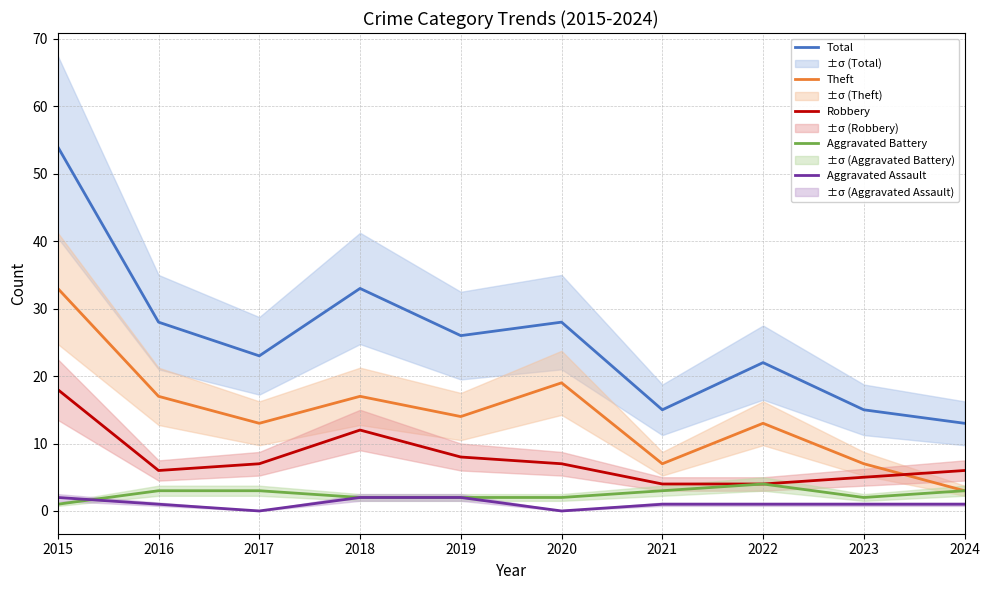

True or false: Theft has a value of 8 at 2019.

False